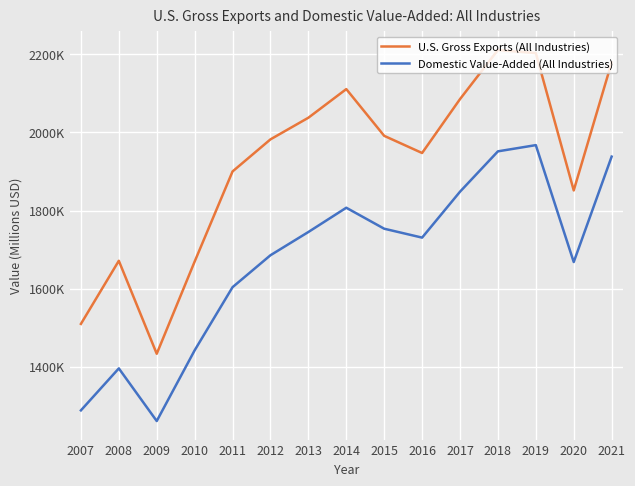

What are all the series names shown in the legend?

U.S. Gross Exports (All Industries), Domestic Value-Added (All Industries)